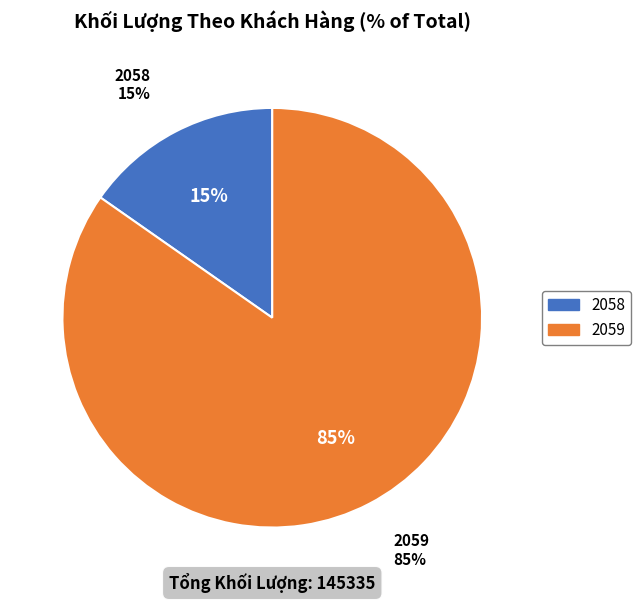

What percentage do 2058 and 2059 together represent?

100.0%